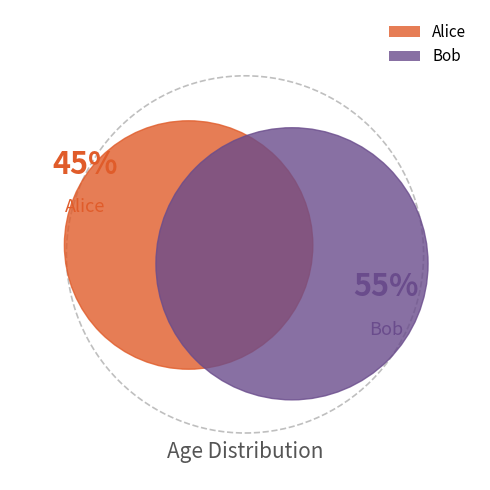

Is Bob the majority of the pie?

Yes